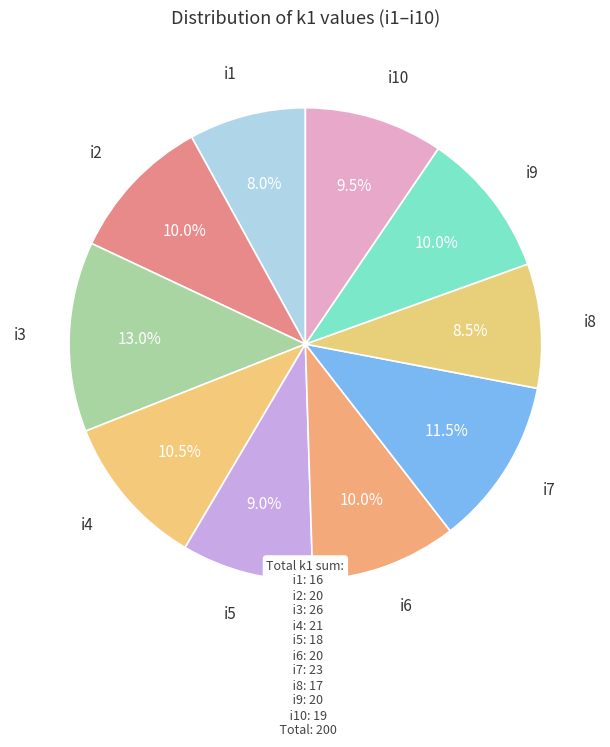

Rank the categories by value from highest to lowest.

i3, i7, i4, i2, i6, i9, i10, i5, i8, i1